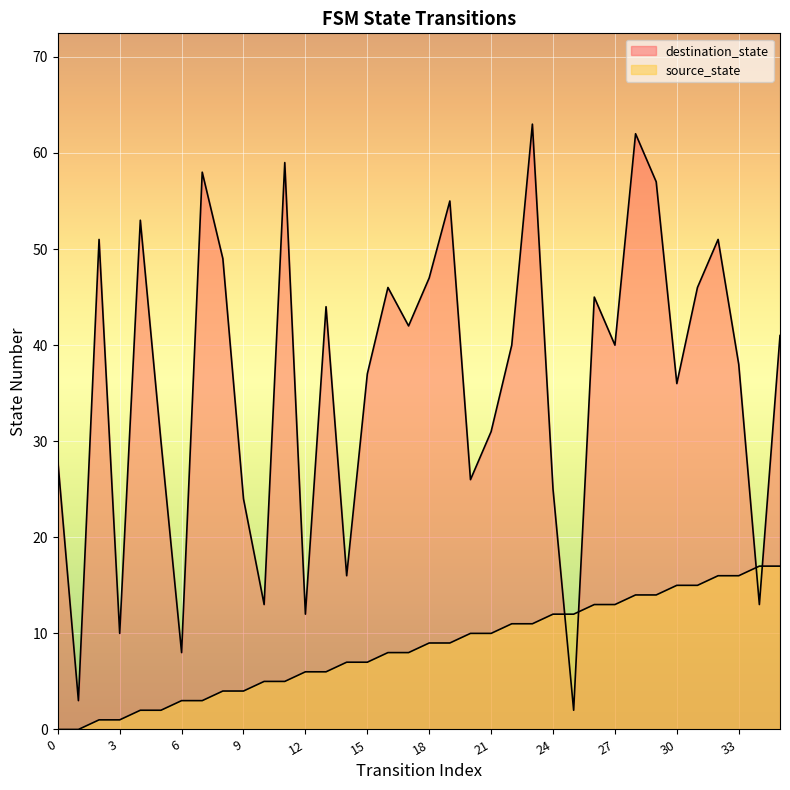

Is it true that source_state equals 1 at 9?

False